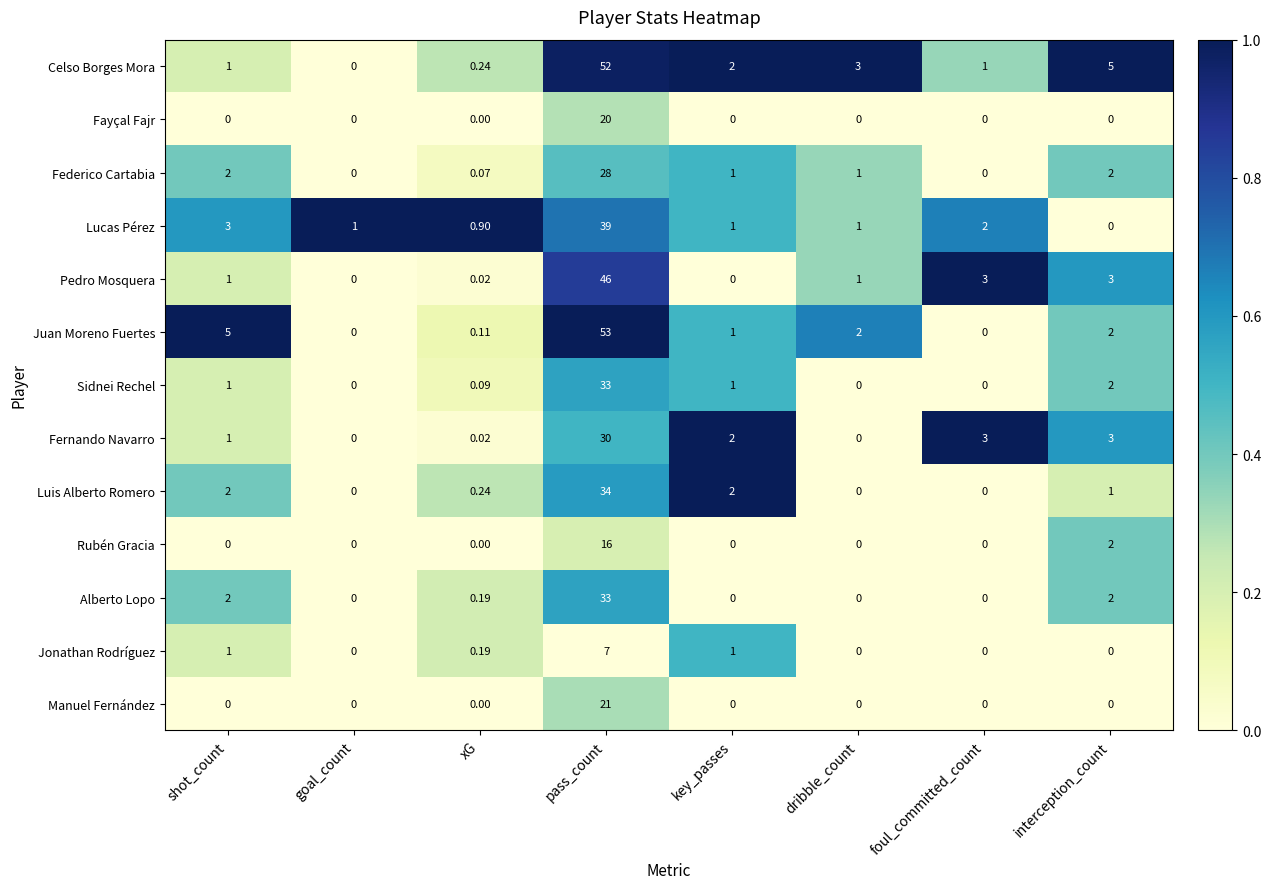

Which series changed the most between foul_committed_count and interception_count?

Celso Borges Mora